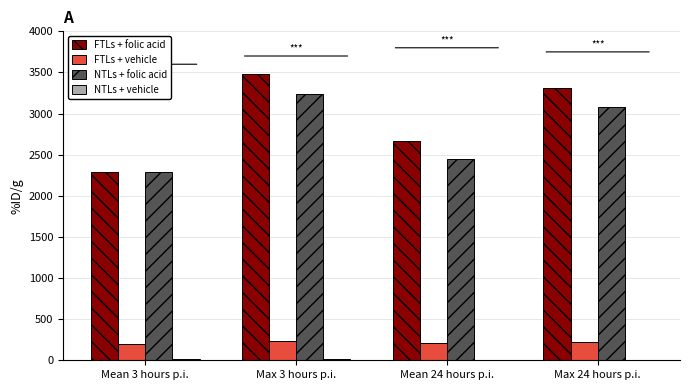

True or false: FTLs + vehicle has a value of 347 at Mean 3 hours p.i..

False